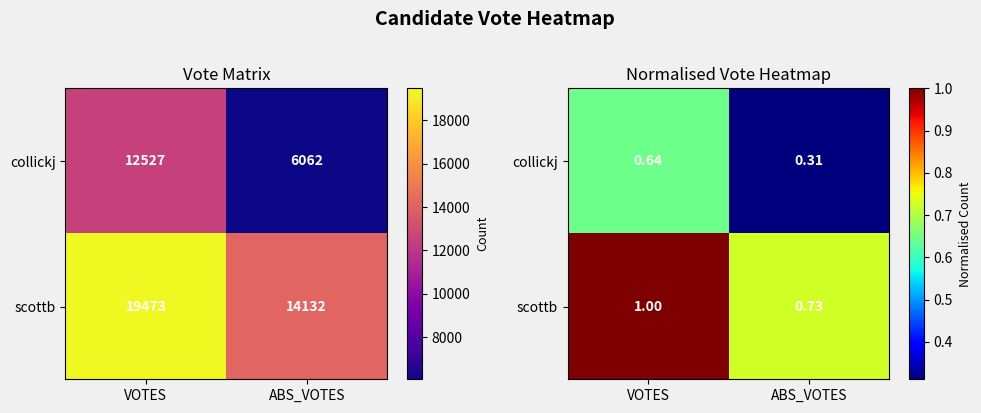

List the series in order of their peak value, highest first.

scottb, collickj